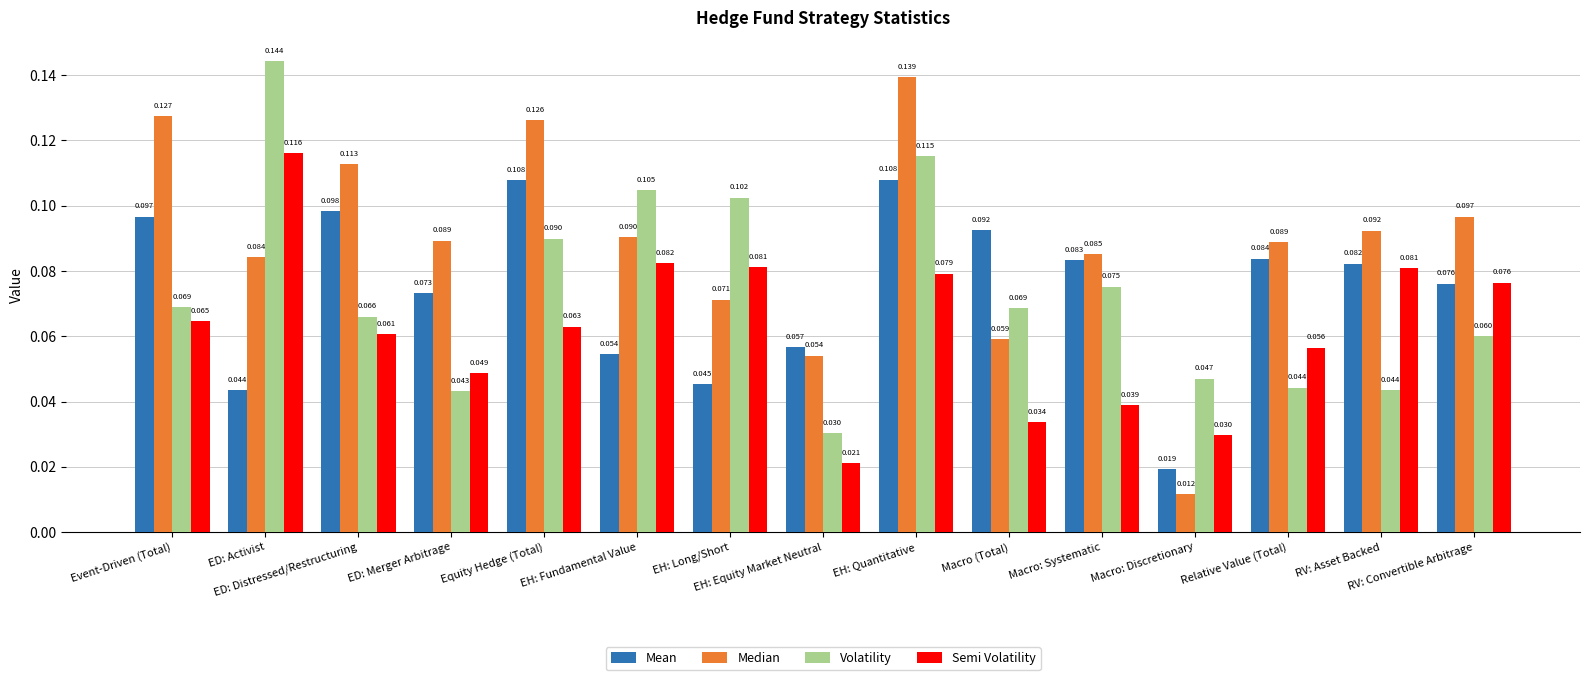

What is the sum of all Mean values?

1.1